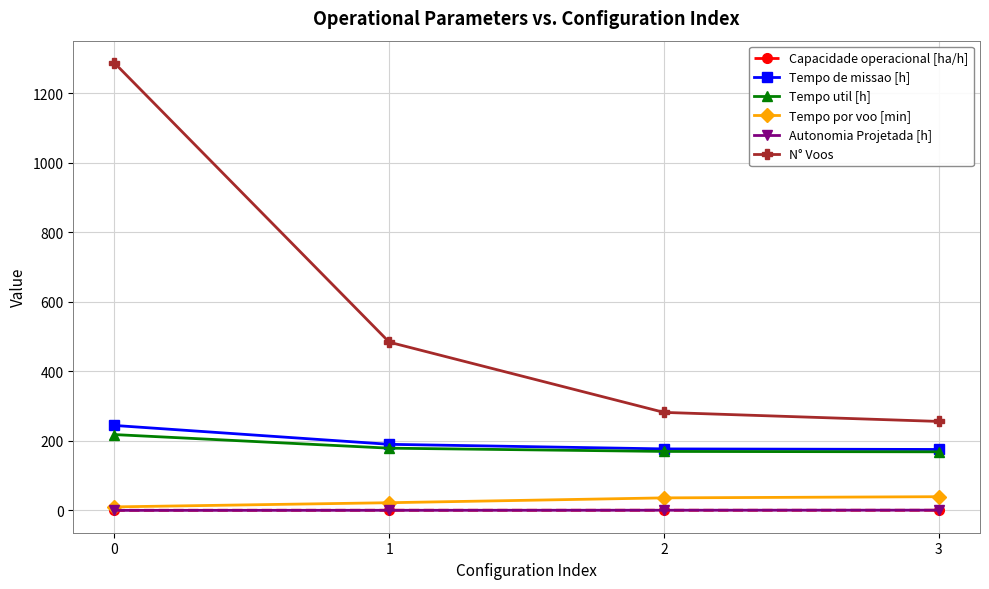

What is the value of the Tempo util [h] point at the 4th from the left?

168.6